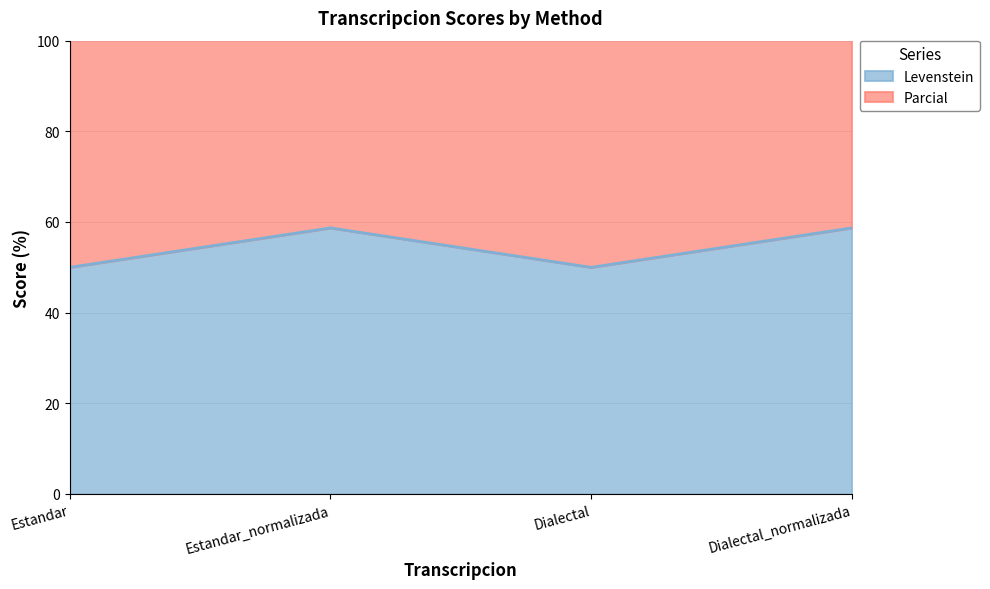

What is the difference between the maximum and second lowest values?

8.7